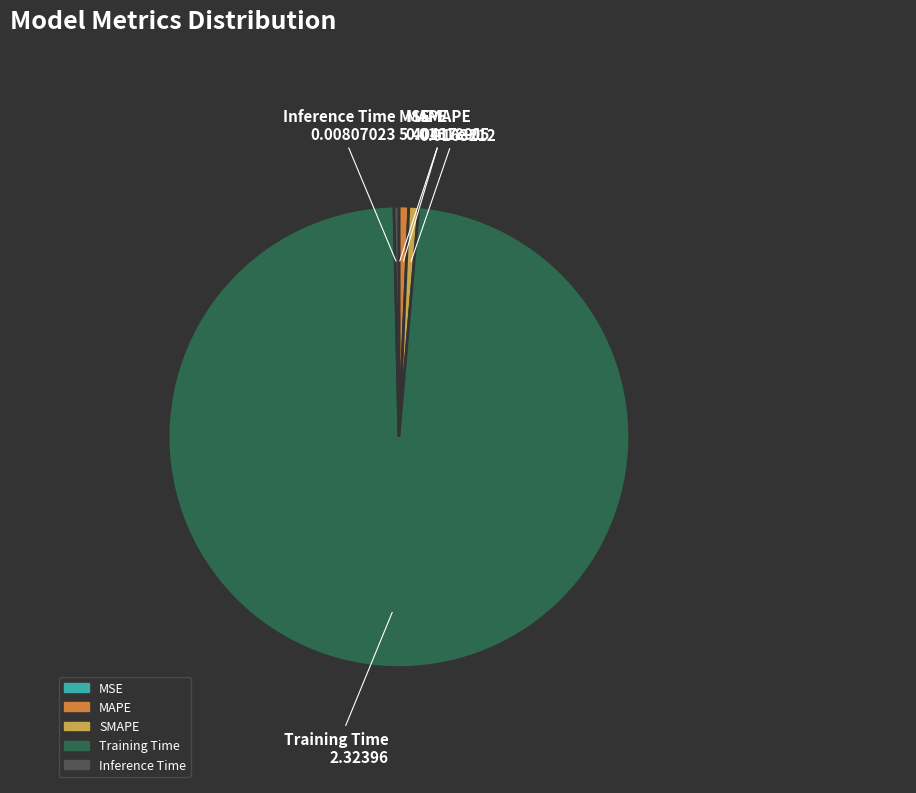

What is the majority slice?

Training Time